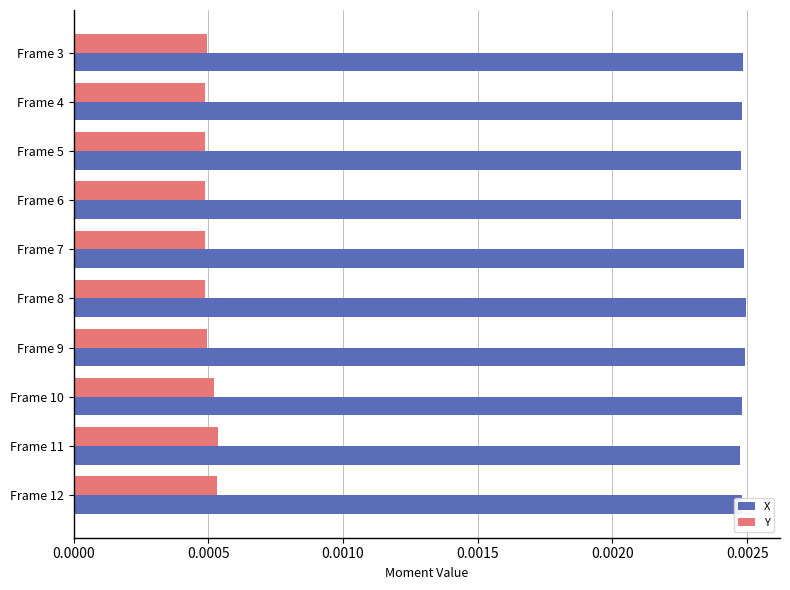

Count the X values in the range 0 to 1.

10